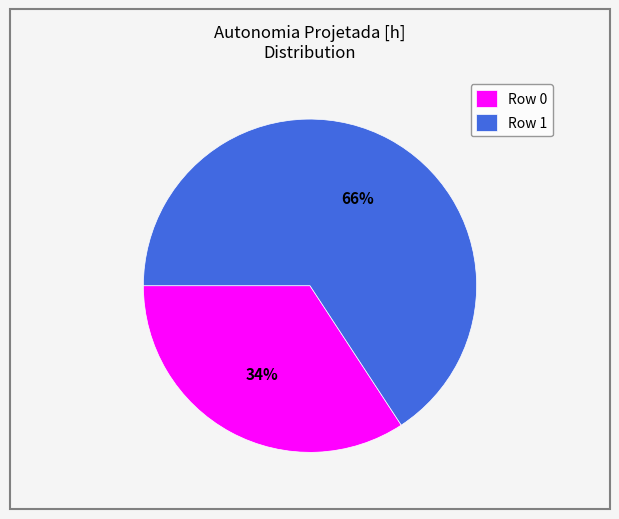

To the nearest percent, what percentage of the pie is Row 0?

34%